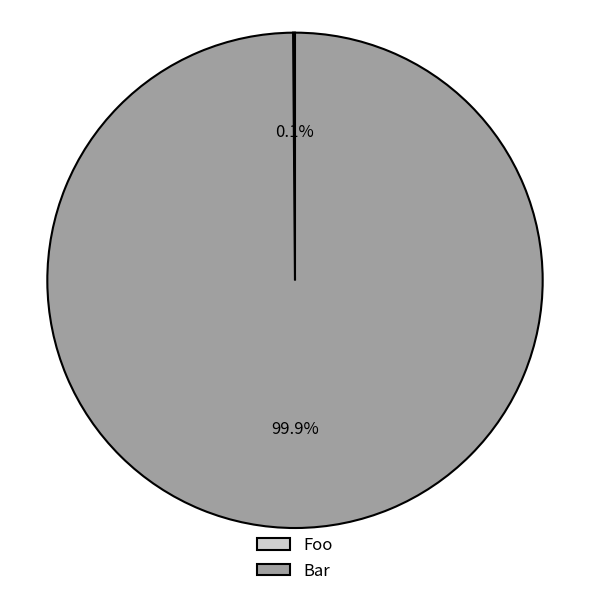

Is Bar the majority of the pie?

Yes